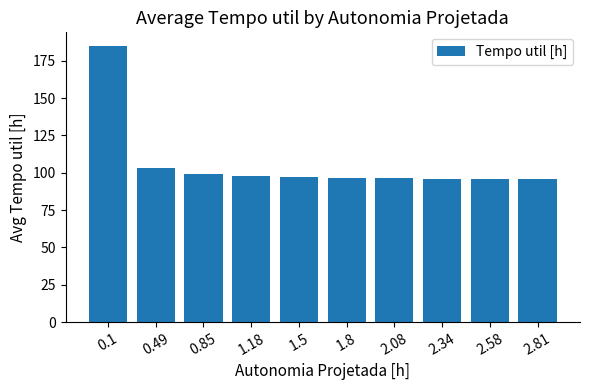

What is the label of the 10th bar from the right?

0.1